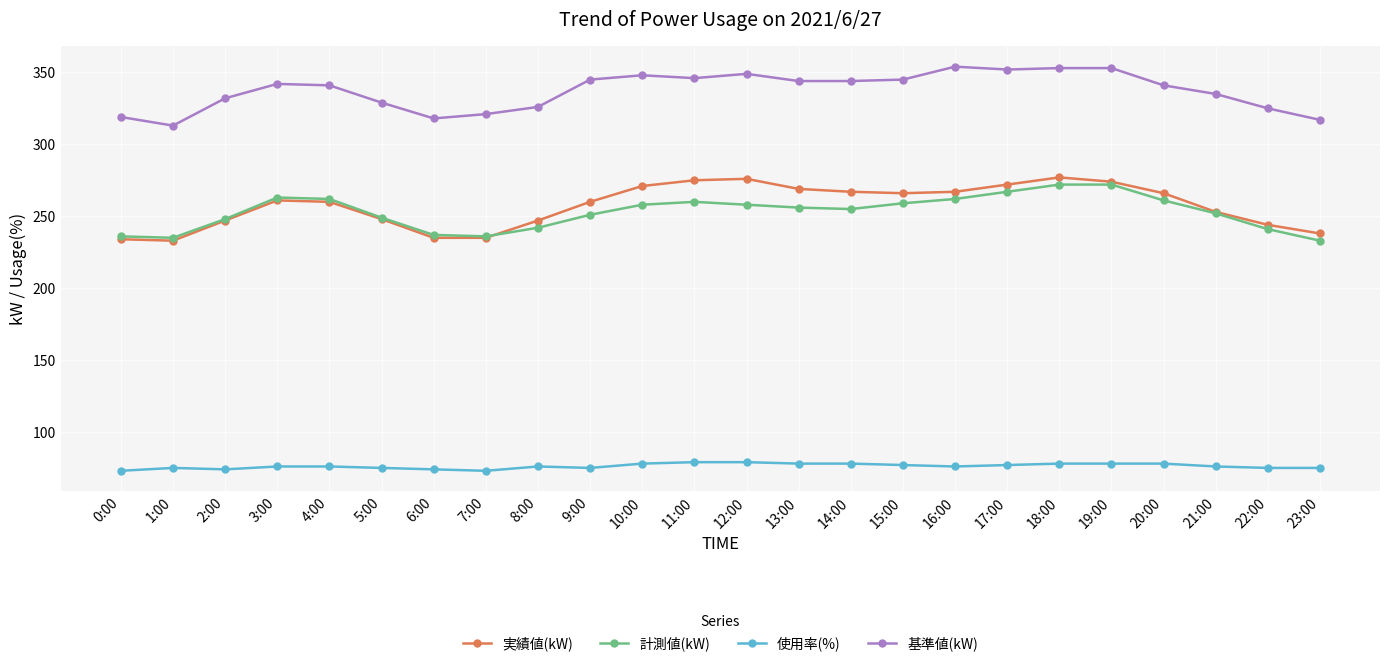

What is the difference between the maximum and second lowest values in the 使用率(%) series?

6